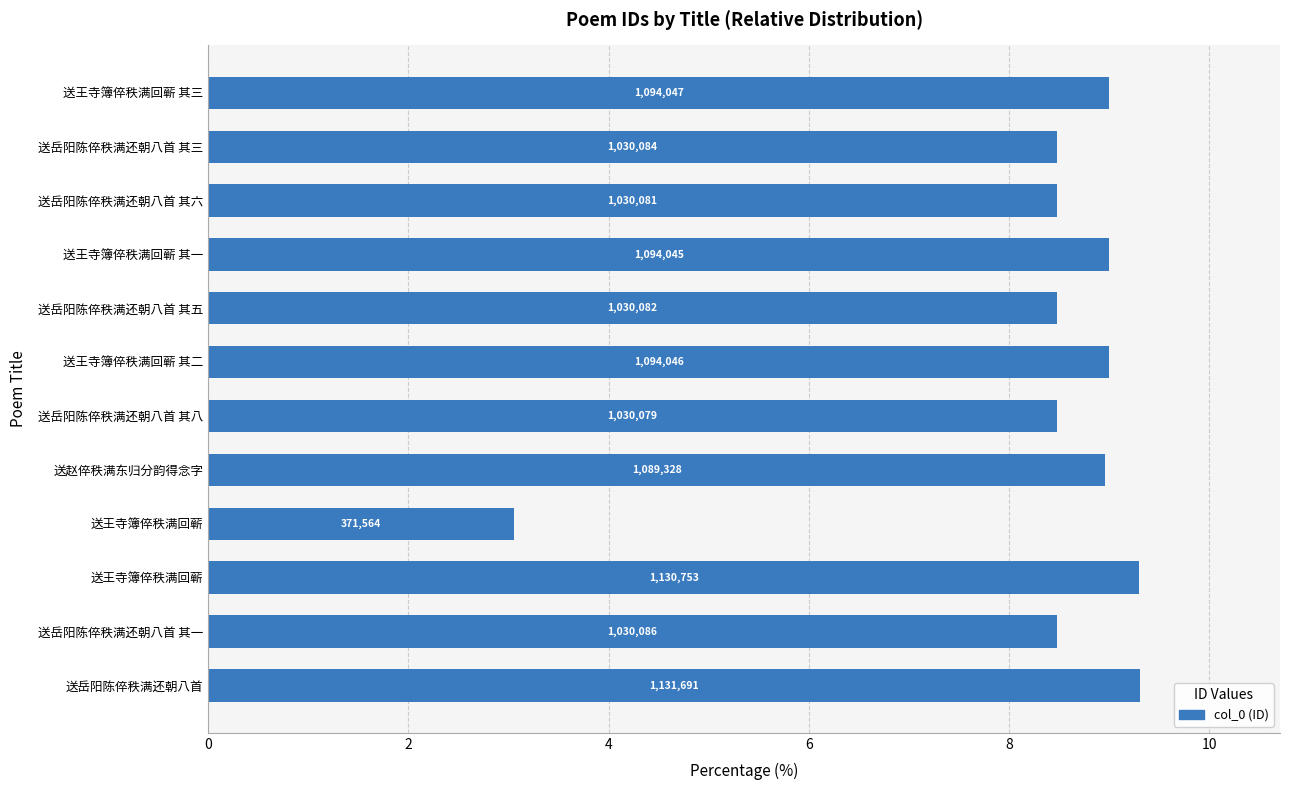

Are the bars horizontal?

Yes